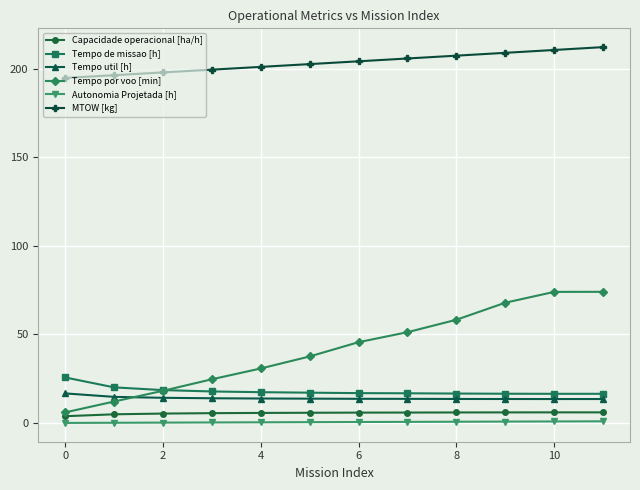

Which series has the largest range (max minus min)?

Tempo por voo [min]